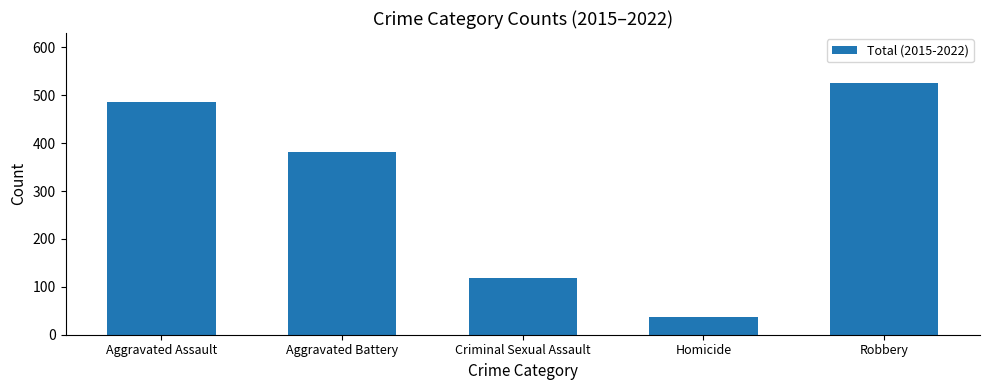

What is the change in value from Aggravated Battery to Homicide?

-345